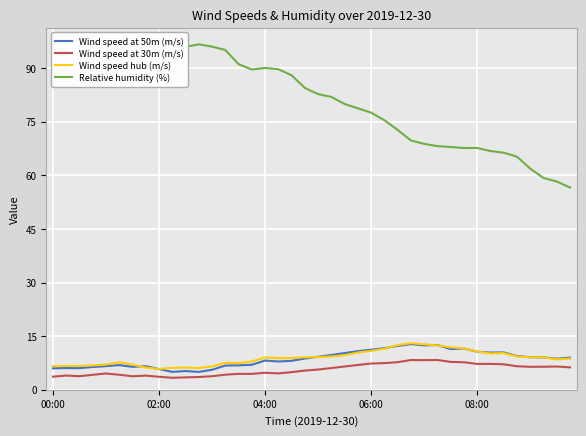

Which series has the largest total across all categories?

Relative humidity (%)